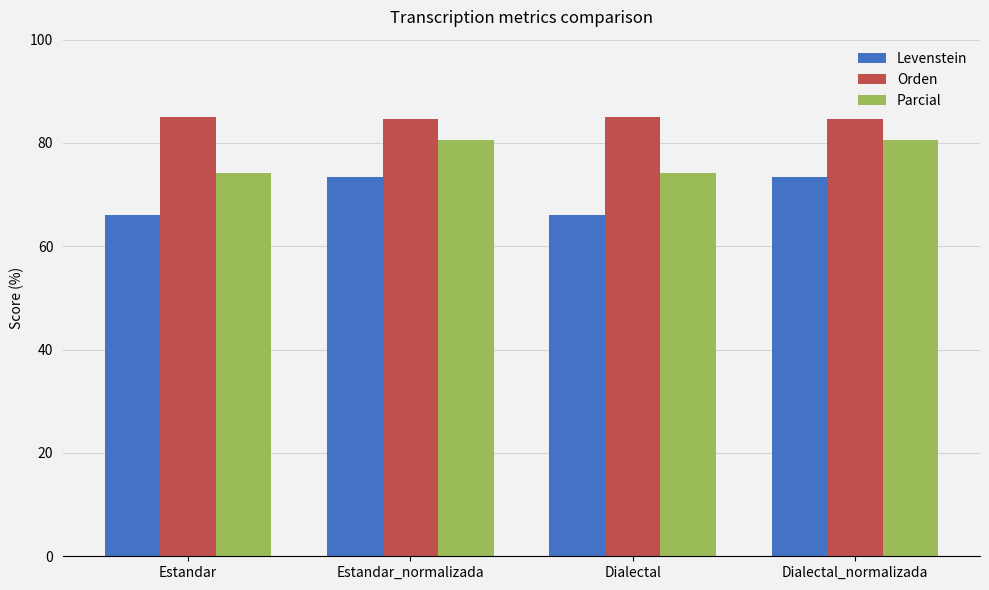

How many categories are shown in the chart?

4